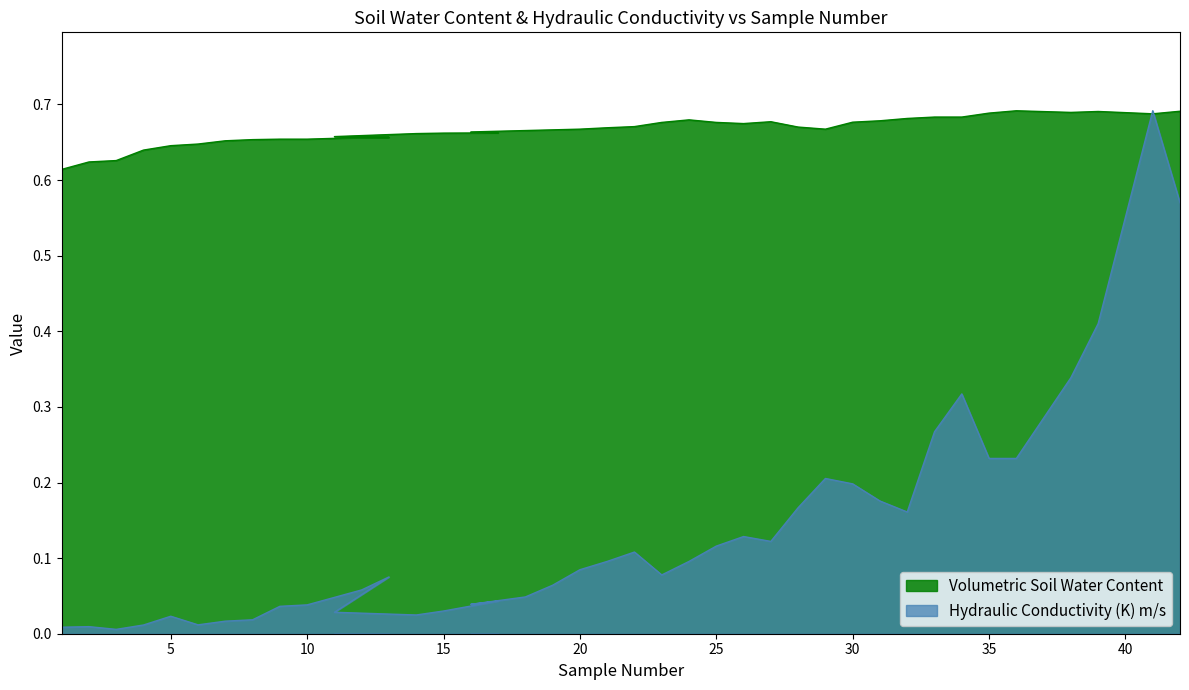

Which series has the largest total across all categories?

Volumetric Soil Water Content